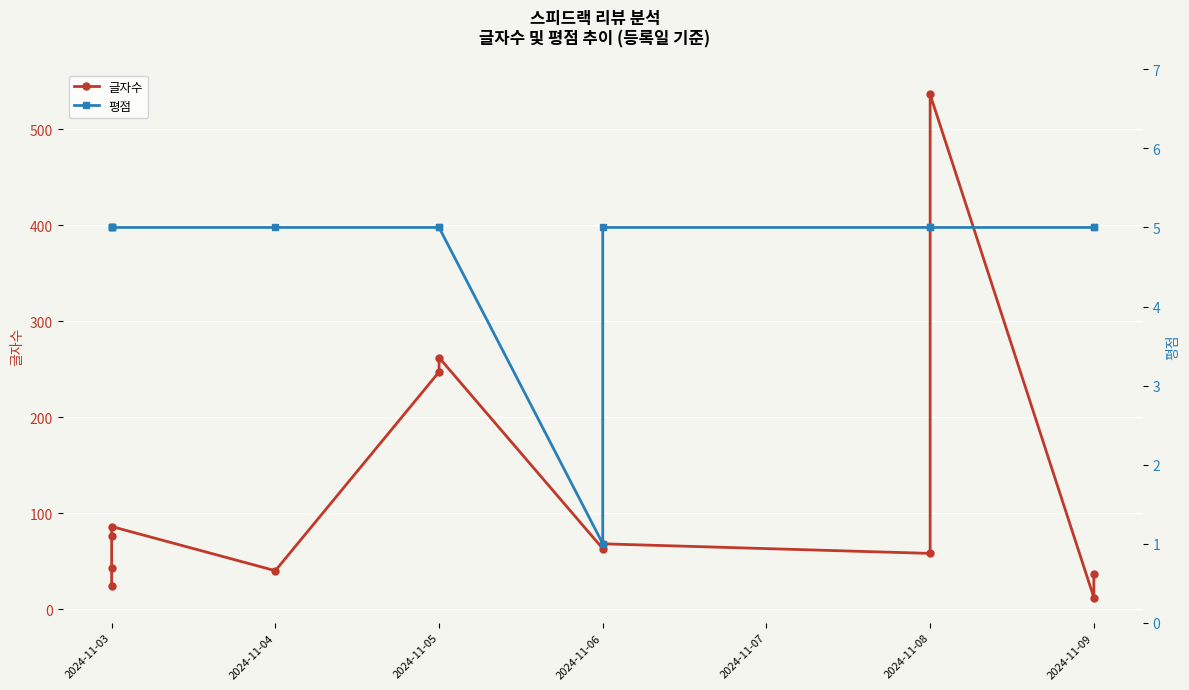

Between 2024-11-05 and 2024-11-04, which is larger?

2024-11-05